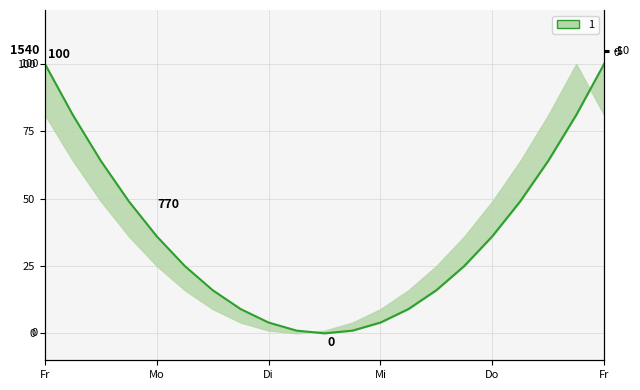

How many lines are shown in the chart?

1